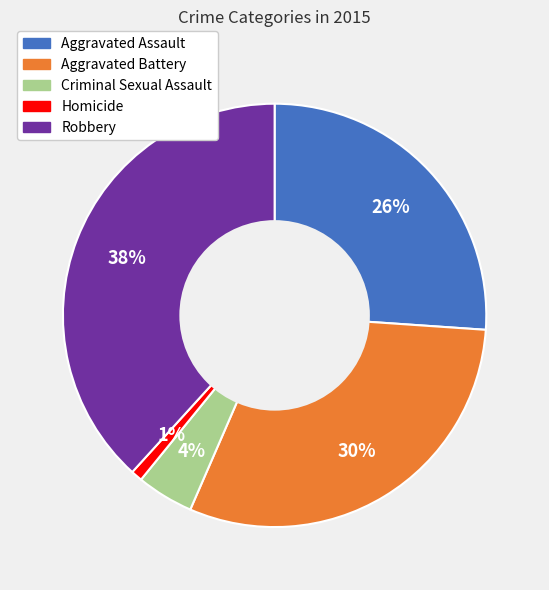

To the nearest percent, what portion does Homicide represent?

1%